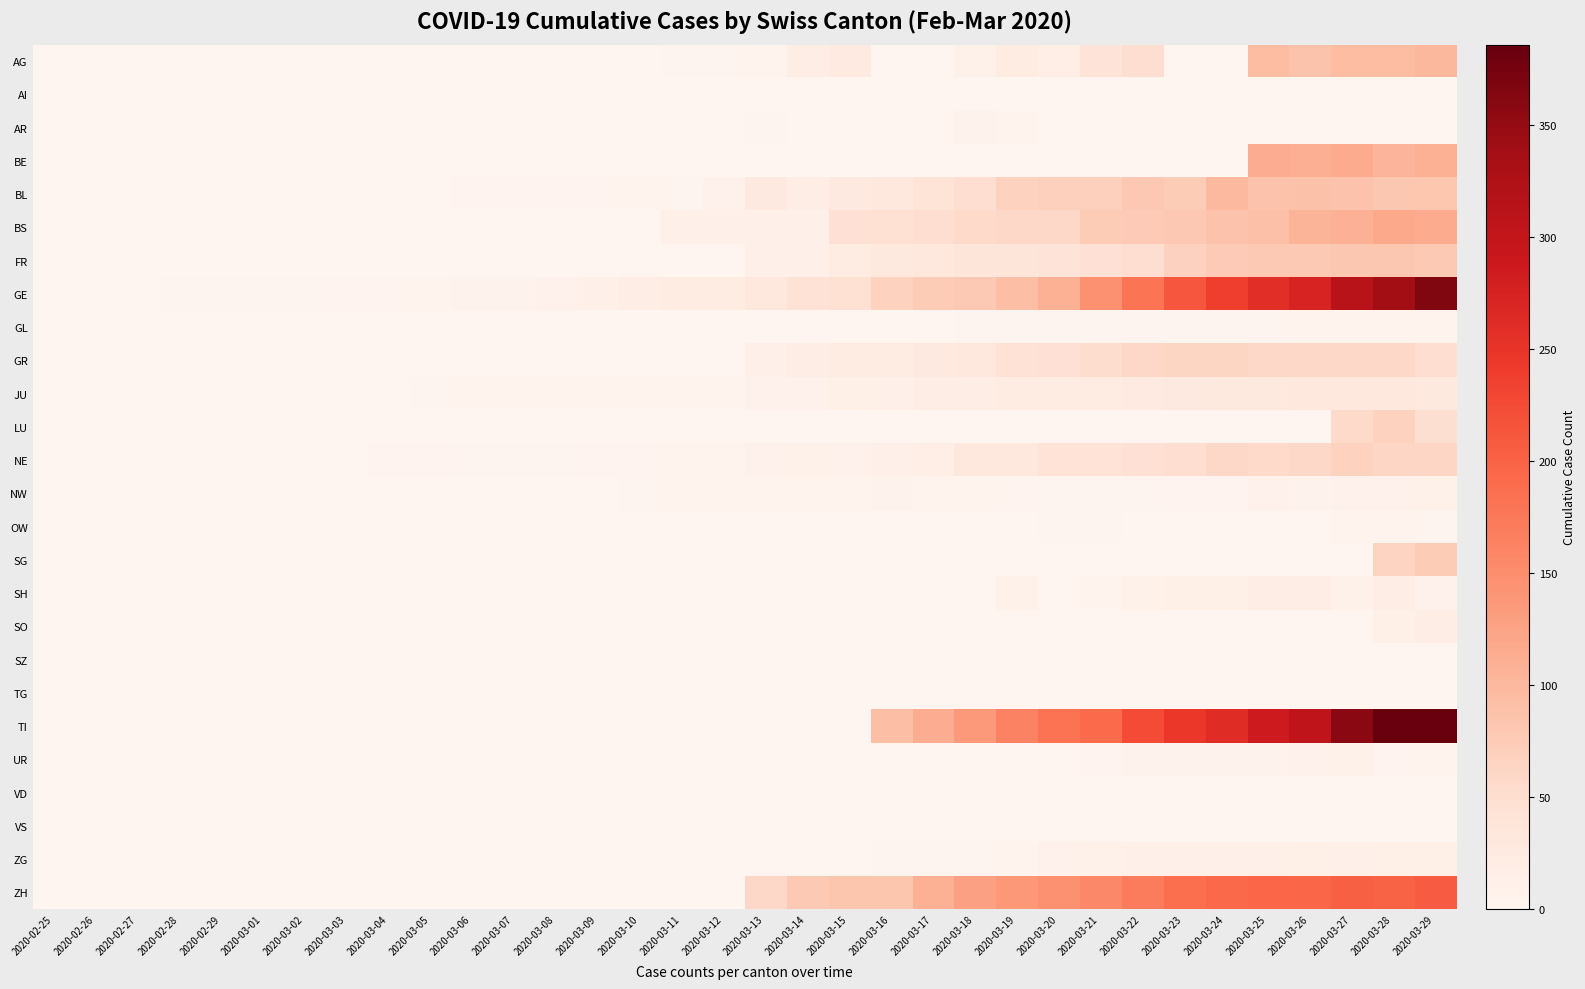

At 2020-03-26, list the series in order from smallest to largest.

AI, AR, LU, OW, SG, SO, SZ, TG, VD, VS, GL, NW, UR, ZG, SH, JU, GR, NE, FR, AG, BL, BS, BE, ZH, GE, TI